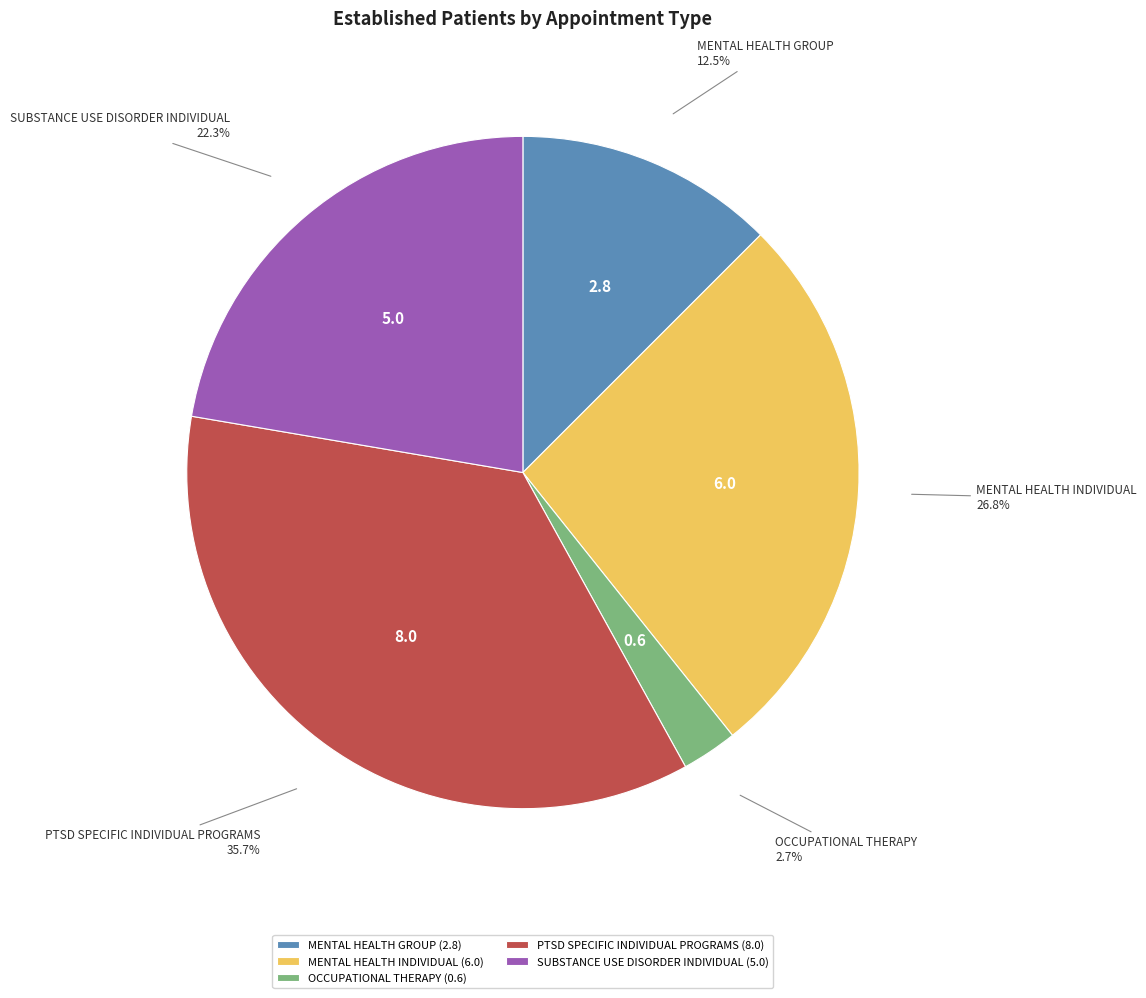

True or false: OCCUPATIONAL THERAPY accounts for 3% of the total.

True